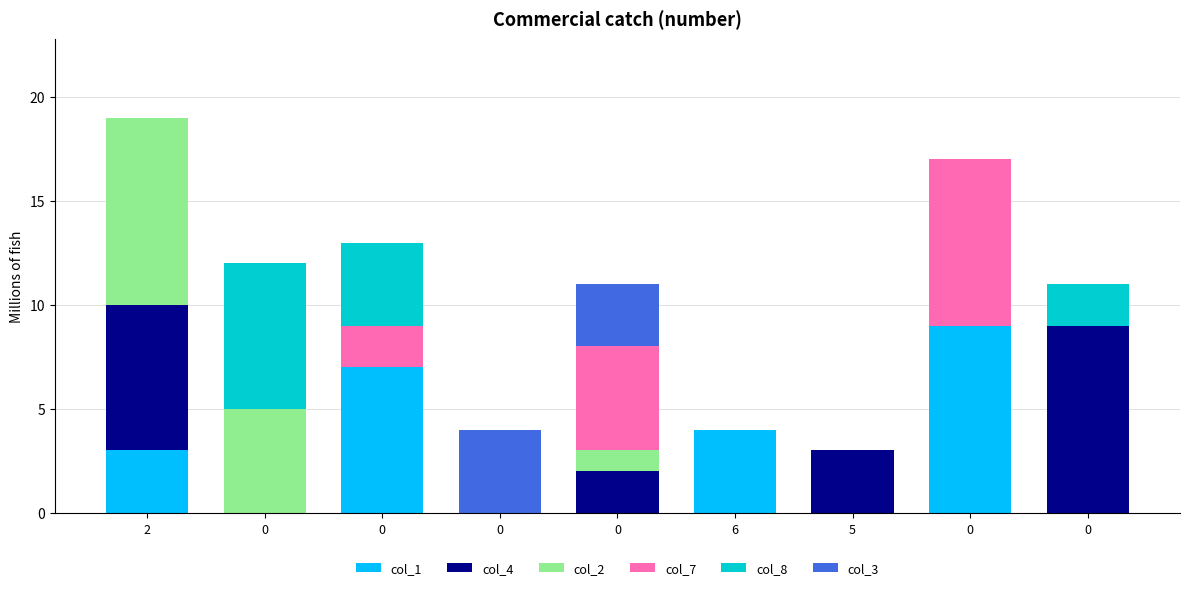

How many col_8 values are between 0 and 2?

7